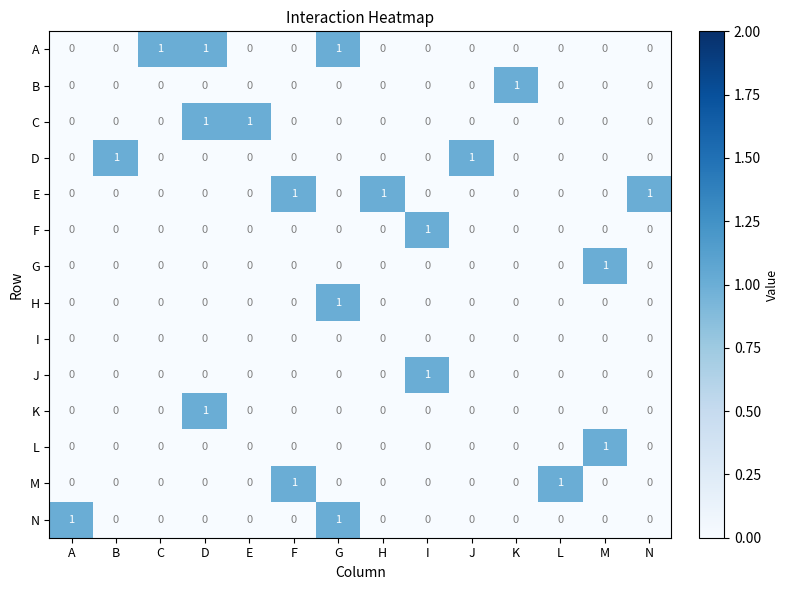

Count the C values in the range 0 to 1.

14